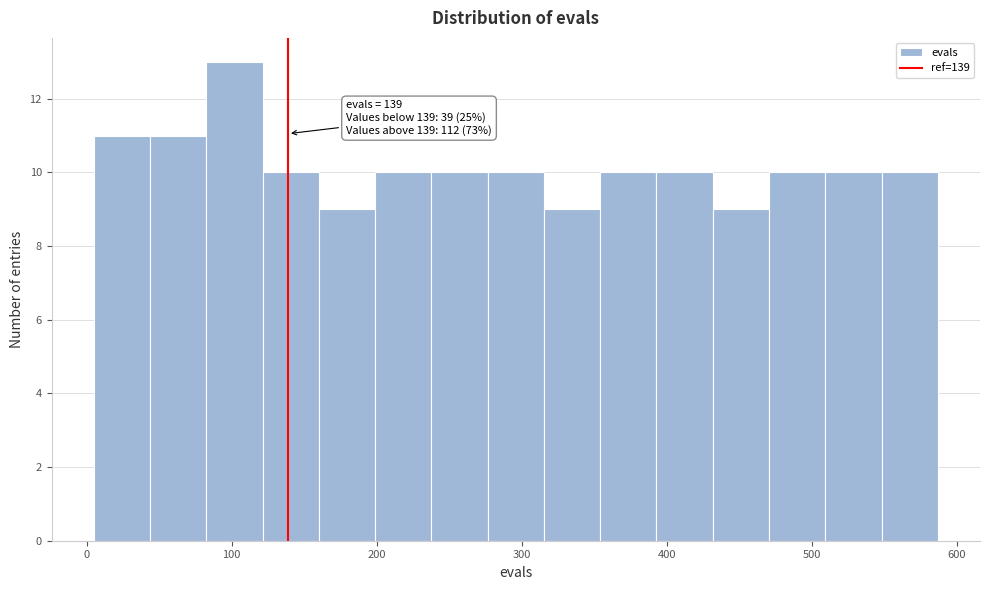

Around what value on the x-axis is the tallest bar? Give the approximate position of its centre, as read against the axis.

100